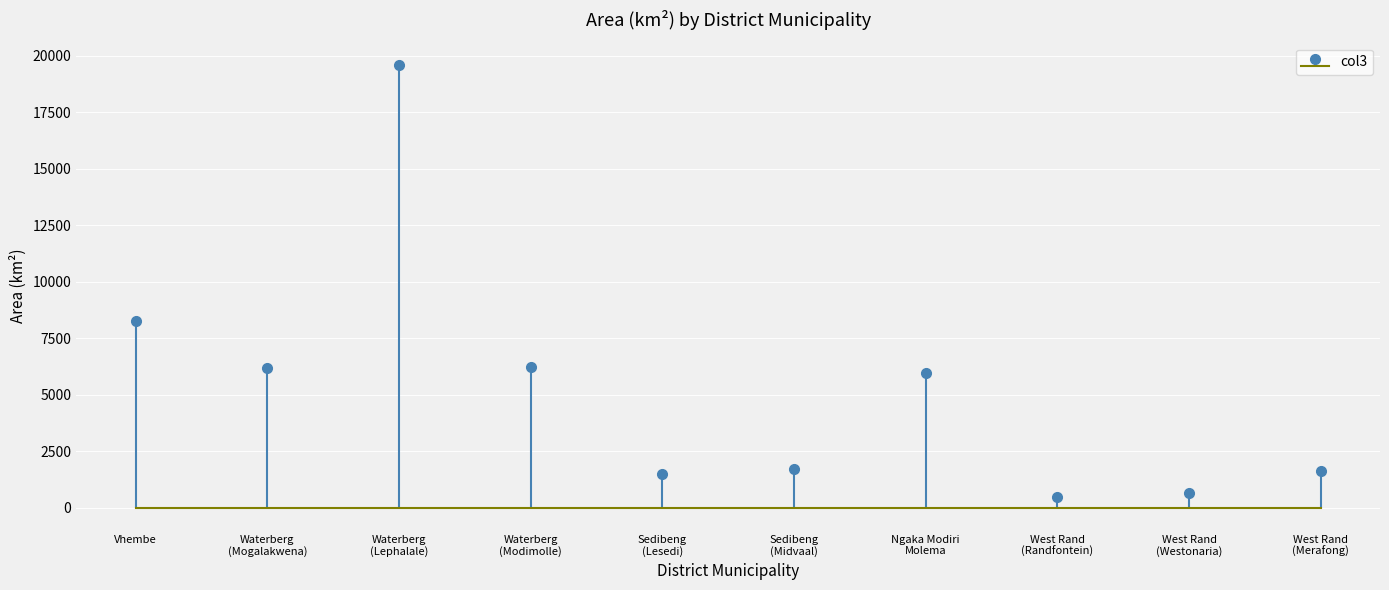

Is it true that the value at Waterberg (Mogalakwena) is 6166?

True